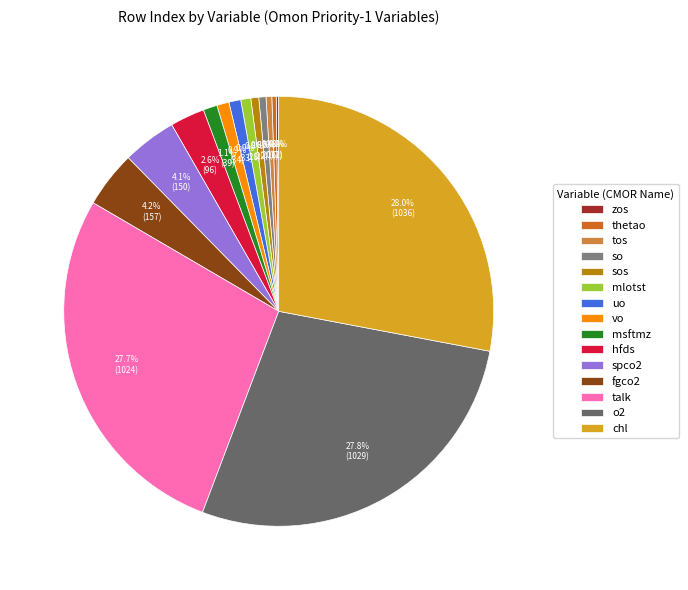

How many slices are in this pie chart?

15